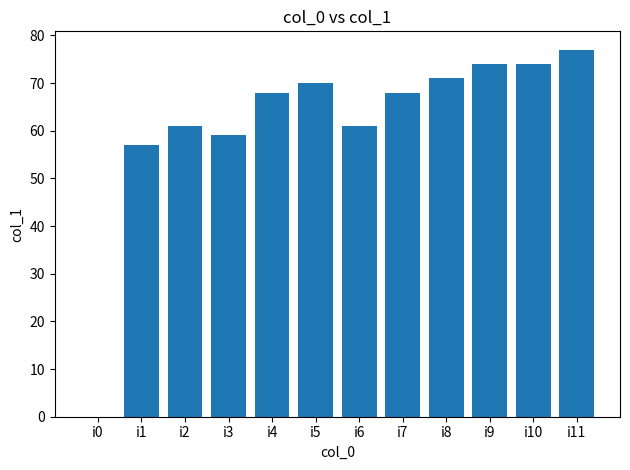

What value does the data have at i3, to the nearest 10?

60